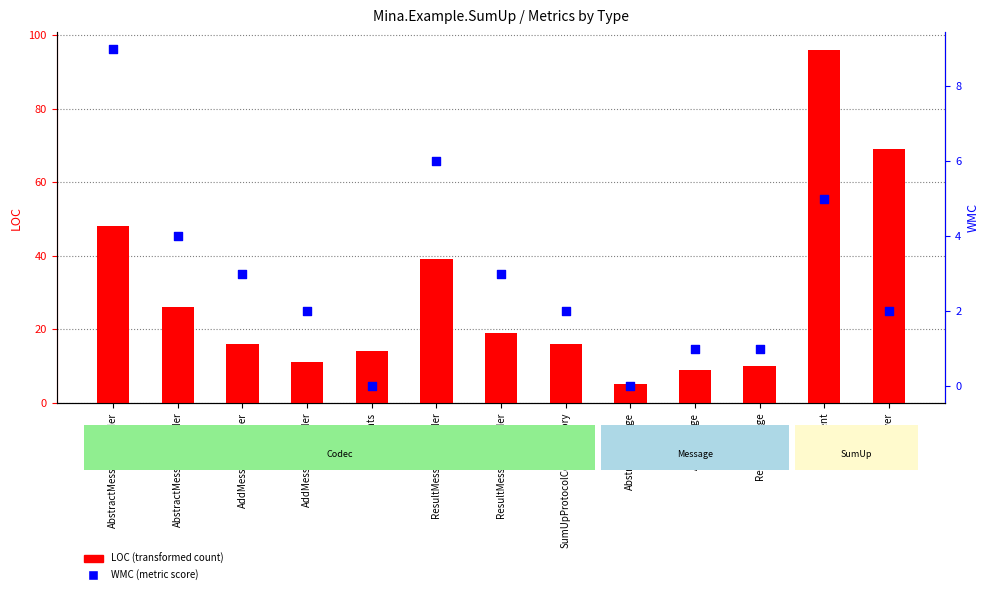

What are all the series names shown in the legend?

LOC, WMC